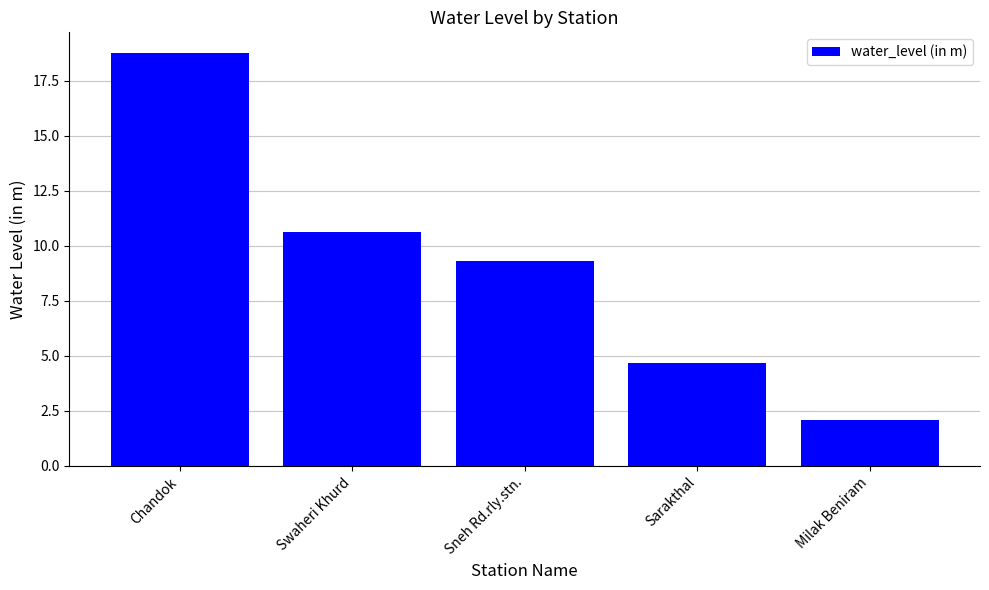

What is the label of the 3rd bar from the left?

Sneh Rd.rly.stn.